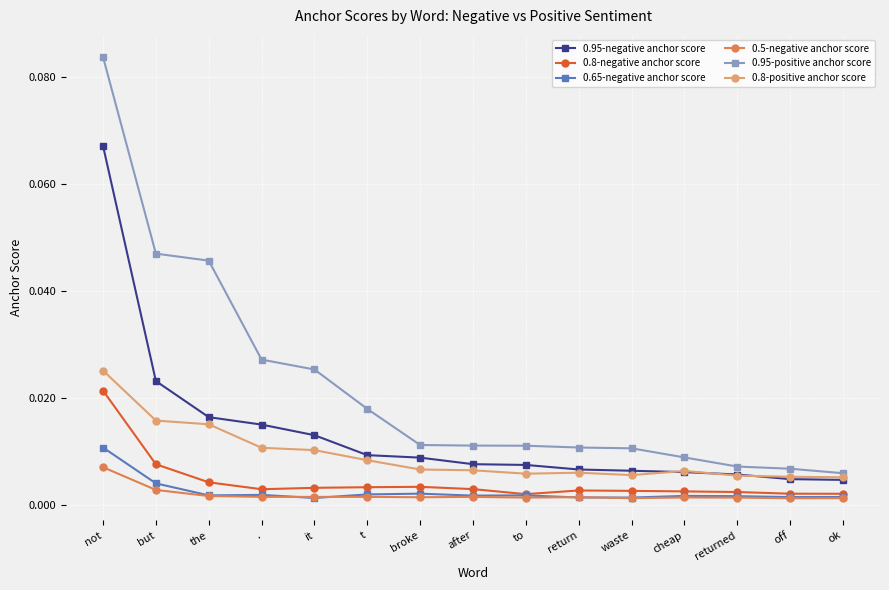

What are all the series names shown in the legend?

0.95-negative anchor score, 0.8-negative anchor score, 0.65-negative anchor score, 0.5-negative anchor score, 0.95-positive anchor score, 0.8-positive anchor score